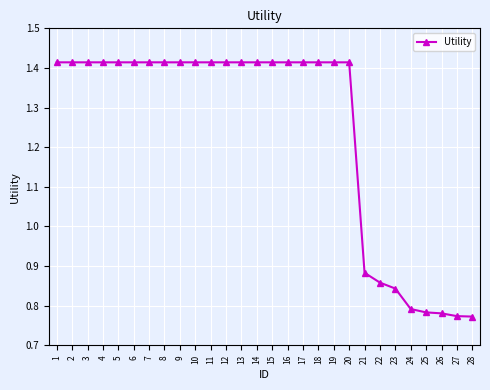

How many values are between 0 and 1?

8